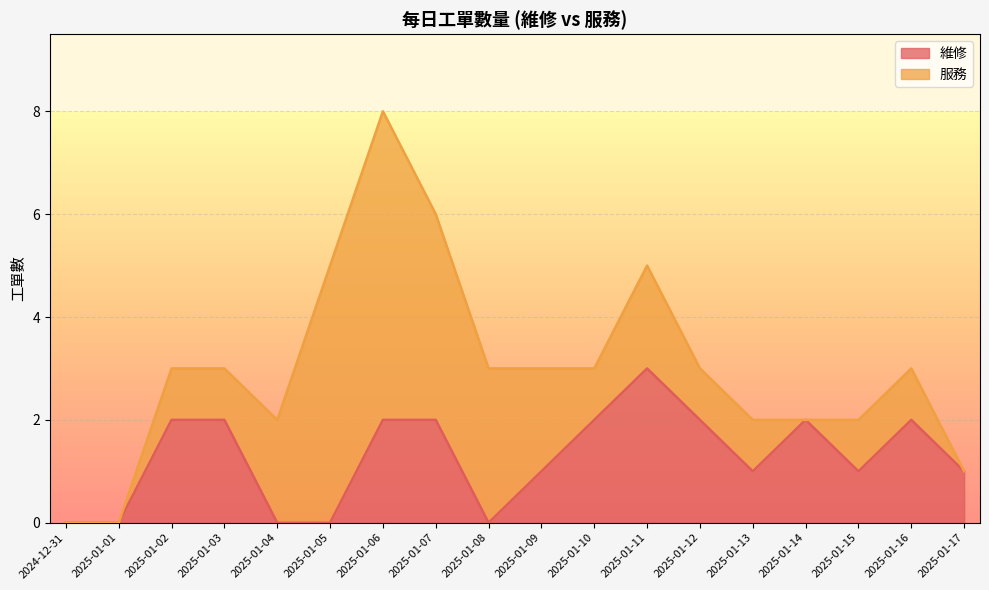

What is the maximum value shown in the chart?

3